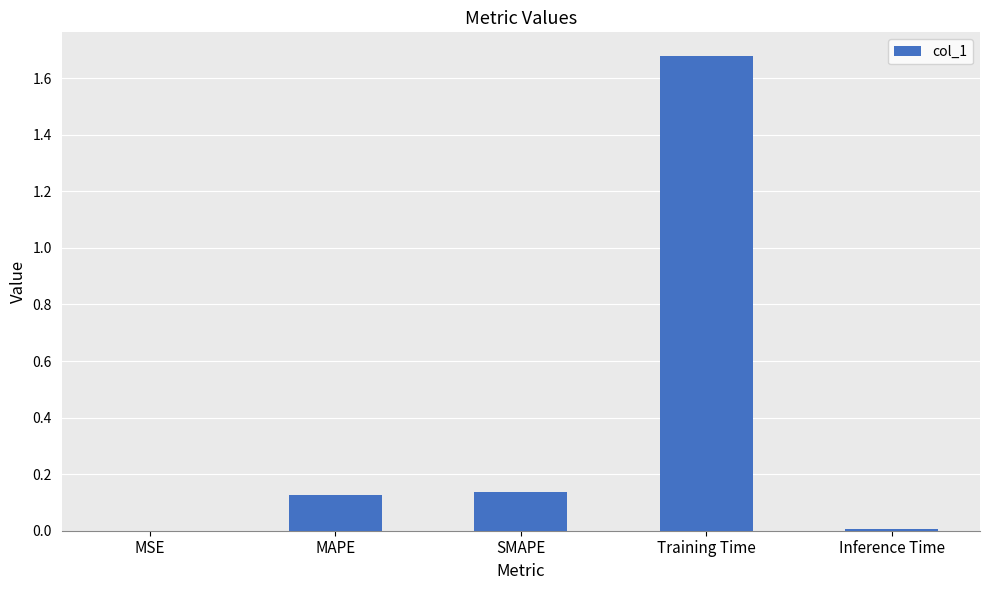

The value at MAPE is 0.0. True or false?

False